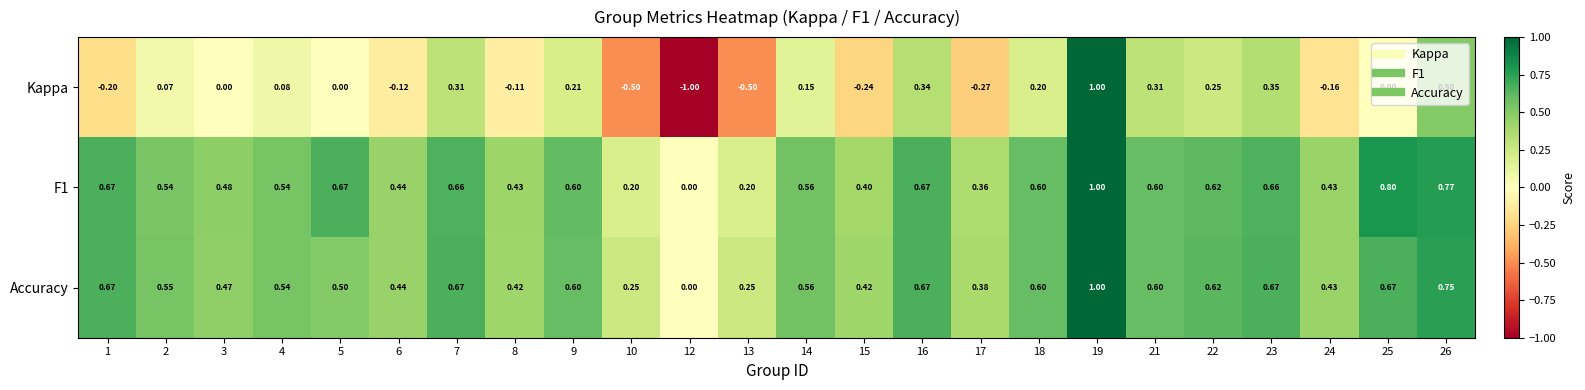

Is the value of F1 at 7 greater than the value of Kappa at 22?

Yes